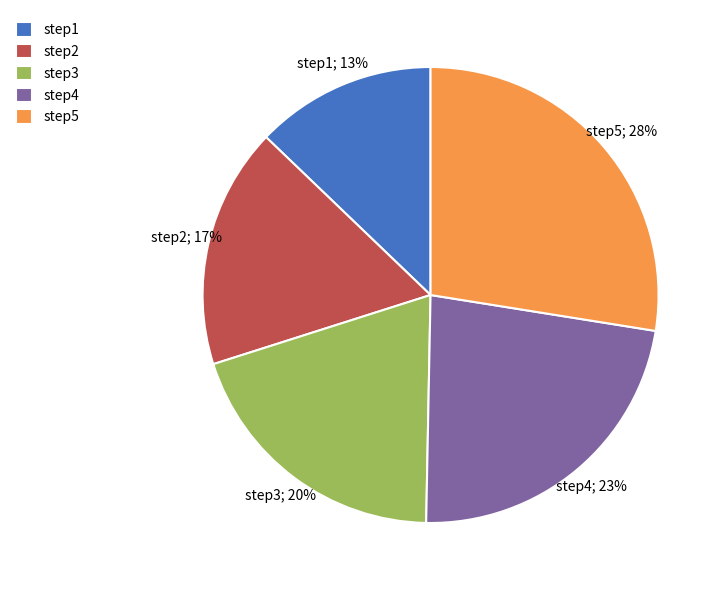

To the nearest percent, what is the difference between the largest and smallest slice percentages?

15%